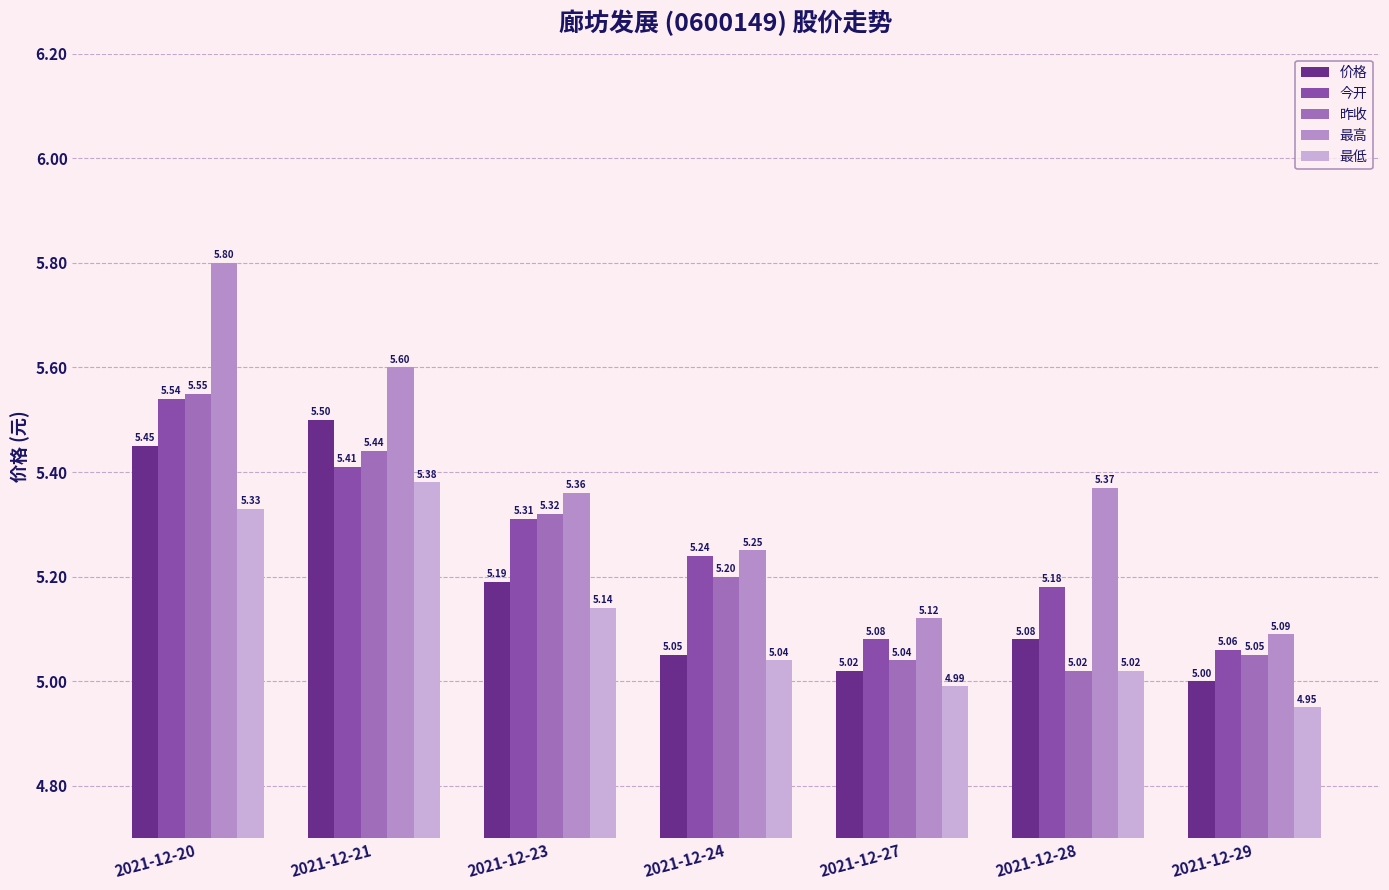

Between 2021-12-20 and 2021-12-21, which series saw the biggest shift?

最高